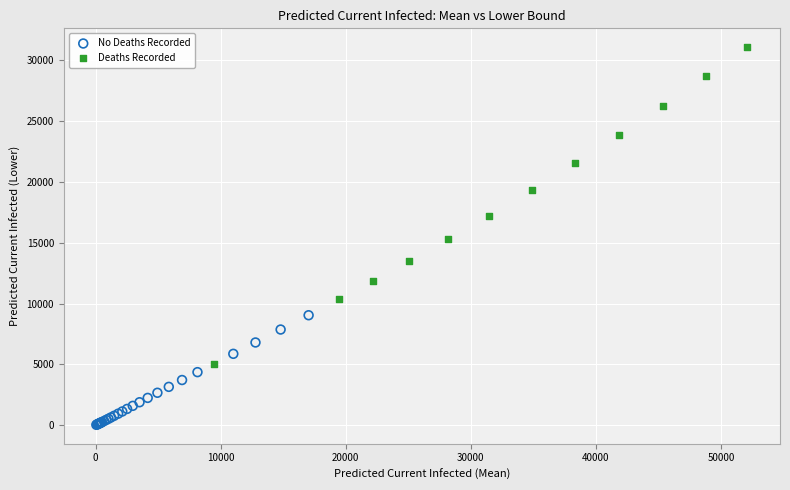

Which series reaches the maximum Y coordinate?

Deaths Recorded